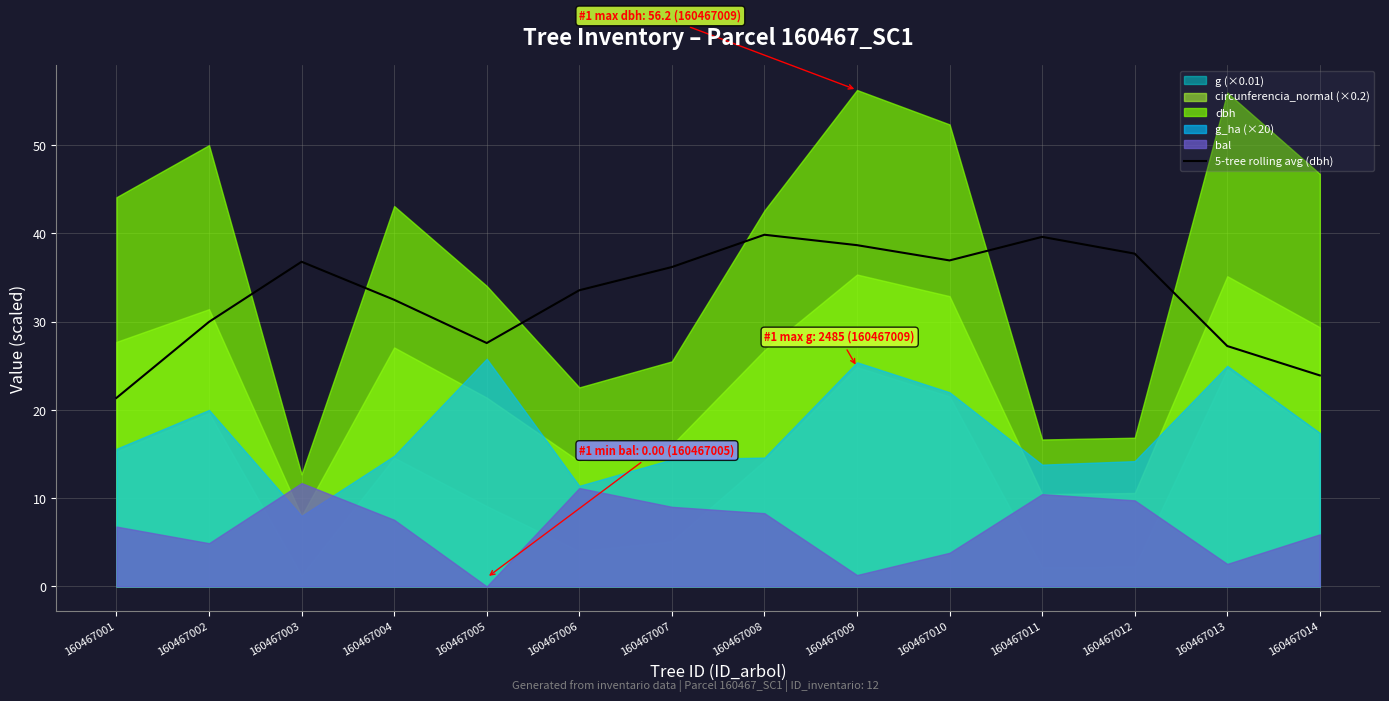

Reading right to left, what are all the values shown in this chart?

23.9	27.2	37.7	39.6	36.9	38.7	39.9	36.2	33.6	27.6	32.5	36.8	30.0	21.4